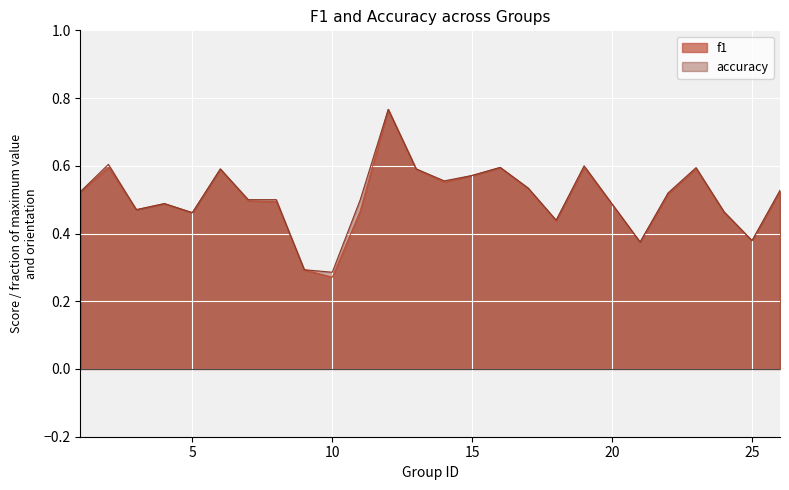

True or false: accuracy and f1 cross at least once.

False